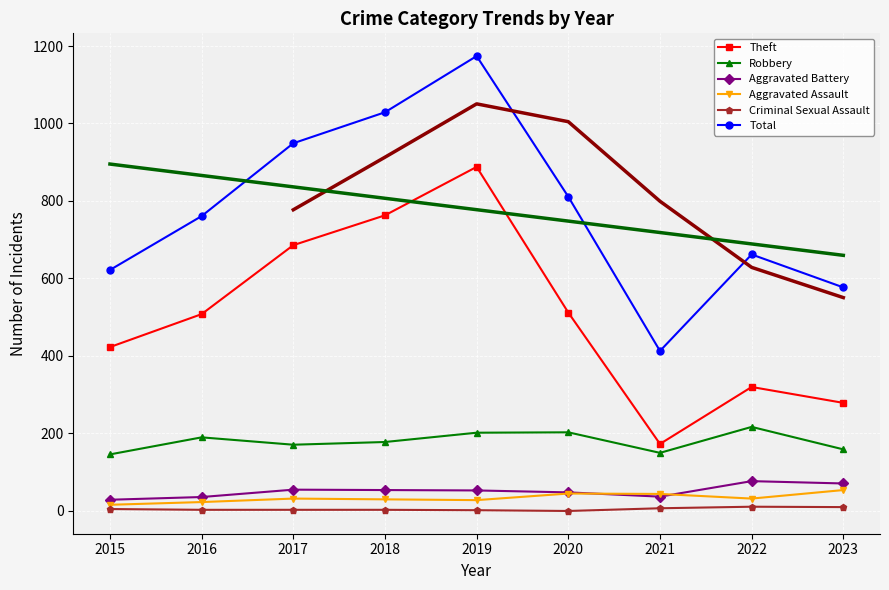

Reading right to left, extract all data points from this chart.

Theft: 2023=279	2022=320	2021=173	2020=512	2019=888	2018=763	2017=686	2016=508	2015=423
Robbery: 2023=159	2022=217	2021=150	2020=203	2019=202	2018=178	2017=171	2016=190	2015=146
Aggravated Battery: 2023=71	2022=77	2021=37	2020=48	2019=53	2018=54	2017=55	2016=36	2015=29
Aggravated Assault: 2023=54	2022=32	2021=44	2020=45	2019=28	2018=30	2017=32	2016=23	2015=16
Criminal Sexual Assault: 2023=10	2022=11	2021=7	2020=0	2019=2	2018=3	2017=3	2016=3	2015=5
Total: 2023=577	2022=662	2021=413	2020=811	2019=1174	2018=1029	2017=949	2016=761	2015=622